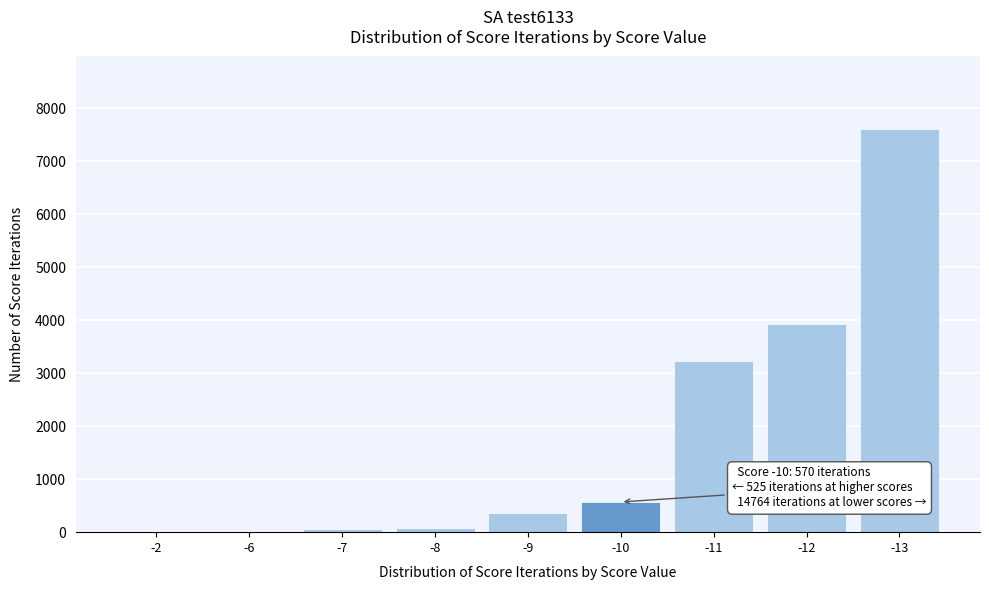

What is the sum of all values?

15859